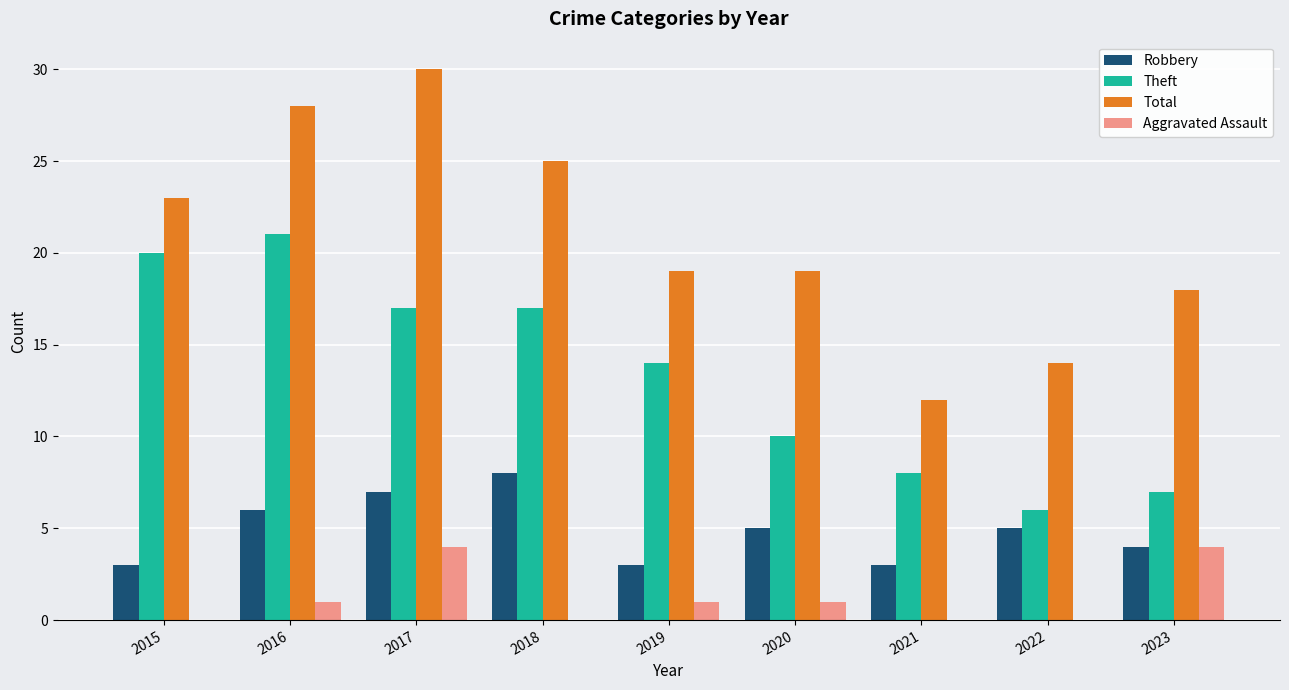

What is the sum of all Robbery values?

44